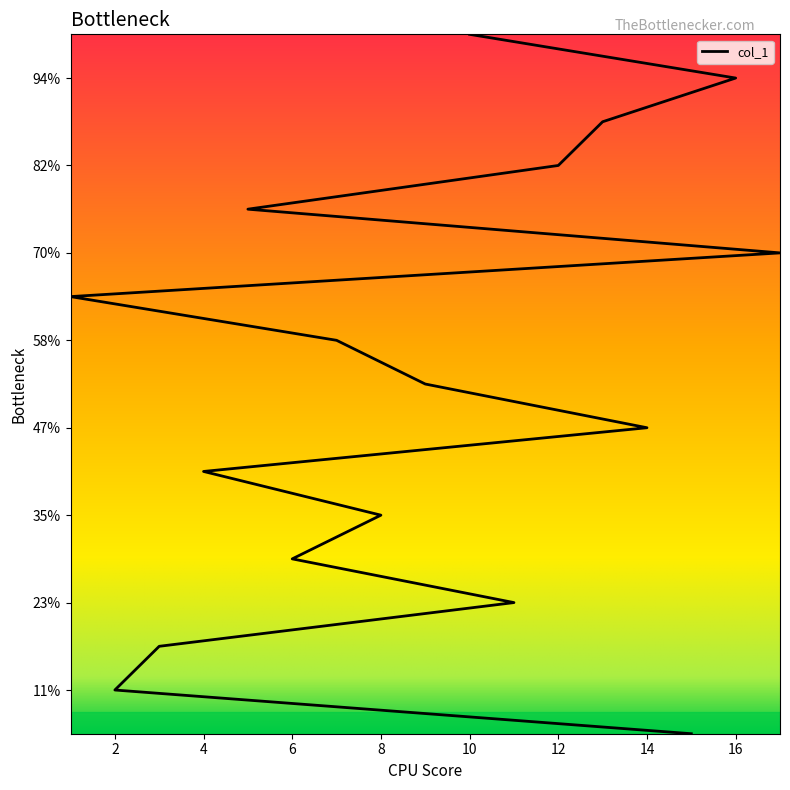

What position from the left is 5?

13